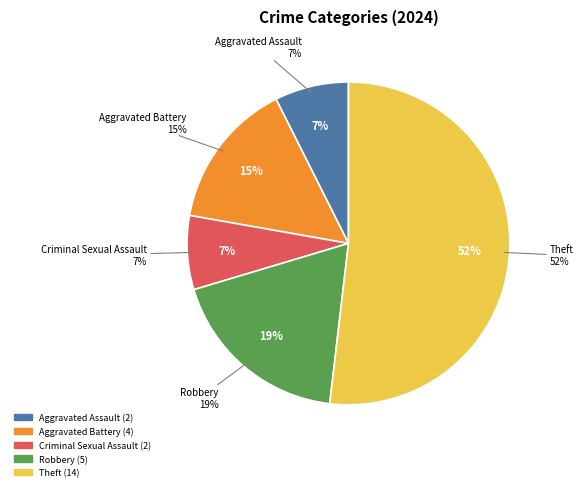

Which slice represents more than half of the pie?

Theft